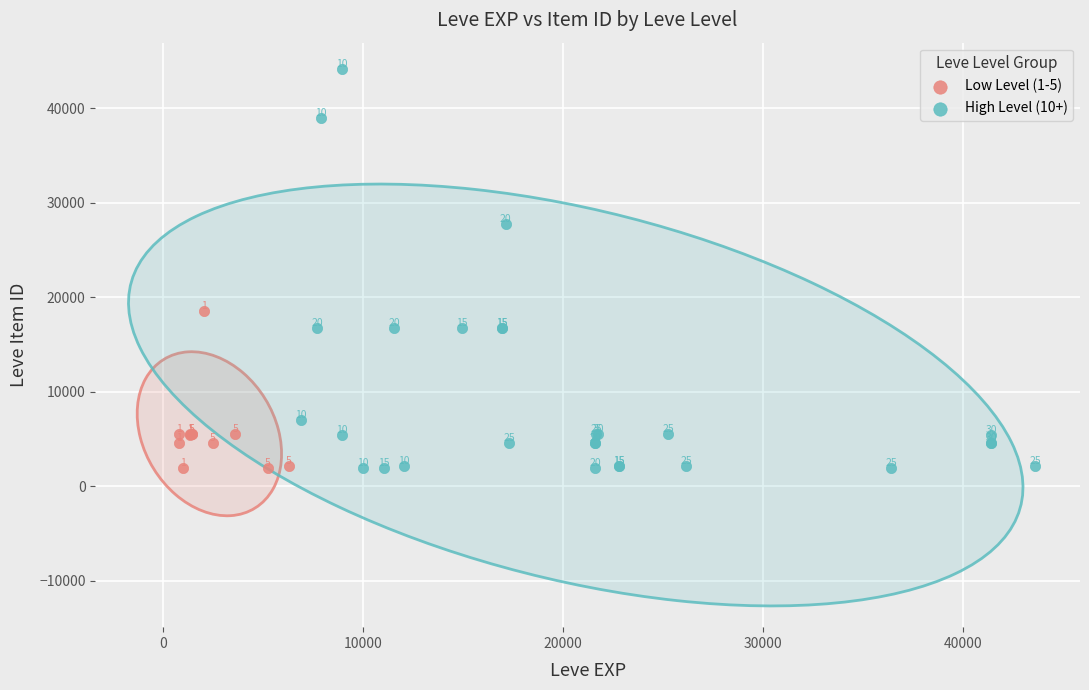

Which series contains the highest Y value?

High Level (10+)